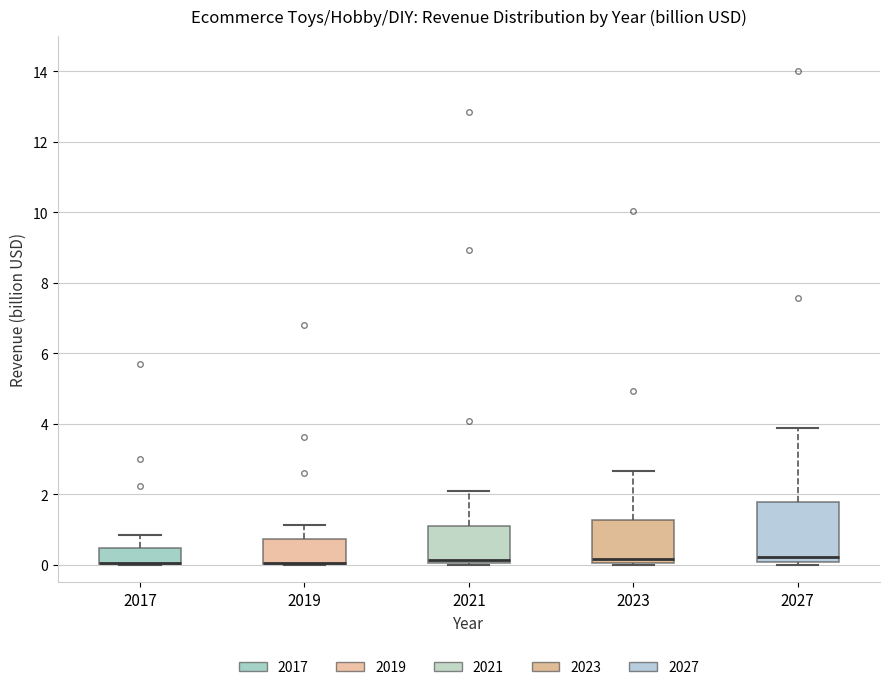

Reading left to right, transcribe this box plot: for each box, give where its median line is, the range the box spans, and where its two whiskers end, as read against the y-axis. The values are not printed on the chart, so give them approximately, as read against the axis.

2017: median 0.0 (drawn on the box's lower edge), box 0.0 to 0.4, whiskers 0.0 to 0.8
2019: median 0.0 (drawn on the box's lower edge), box 0.0 to 0.8, whiskers 0.0 to 1.2
2021: median 0.2, box 0.0 to 1.0, whiskers 0.0 to 2.0
2023: median 0.2, box 0.0 to 1.2, whiskers 0.0 to 2.6
2027: median 0.2, box 0.0 to 1.8, whiskers 0.0 (just below the box's lower edge) to 3.8